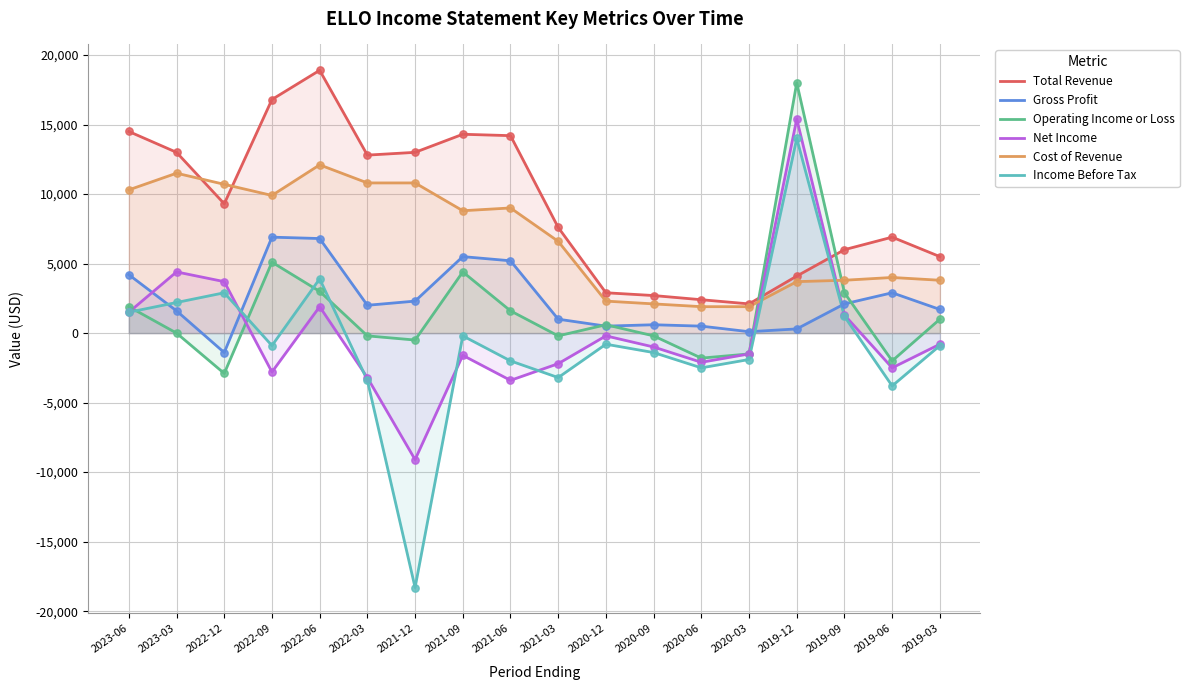

Is the value of Operating Income or Loss at 2021-12 greater than the value of Income Before Tax at 2021-06?

Yes